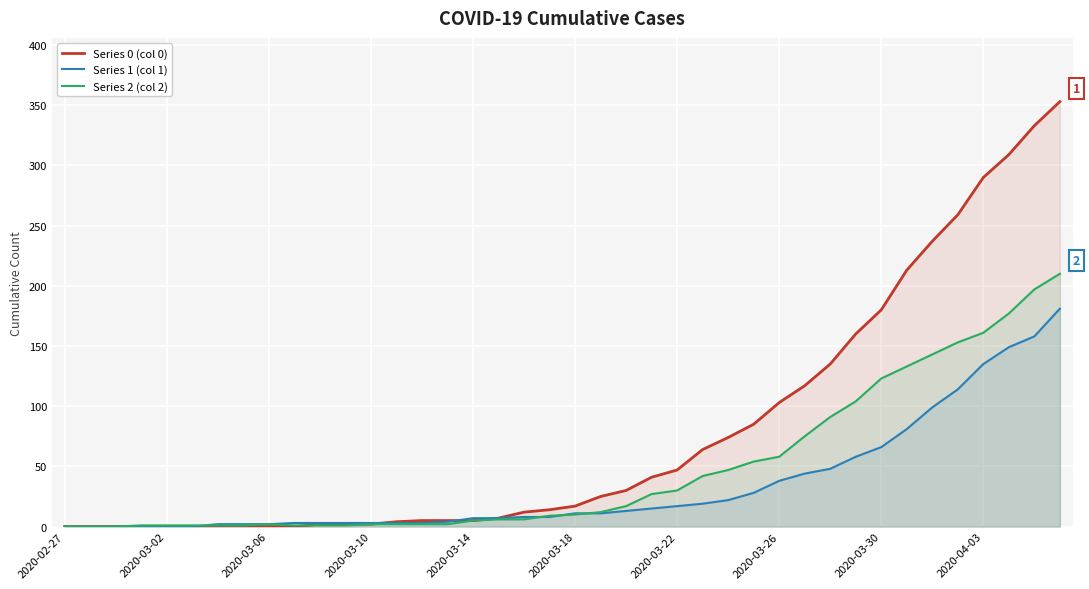

How many lines are shown in the chart?

3